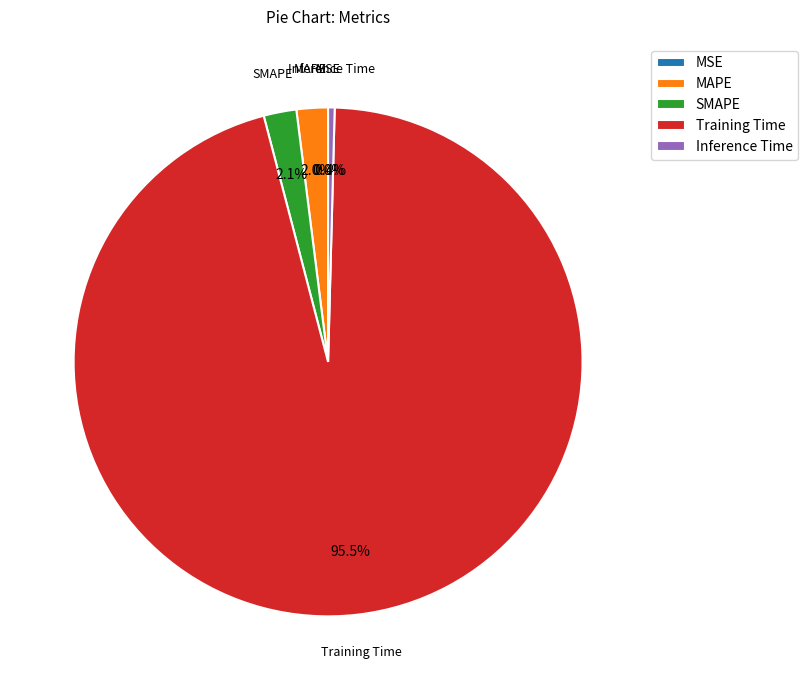

To the nearest percent, what portion does MAPE represent?

2%